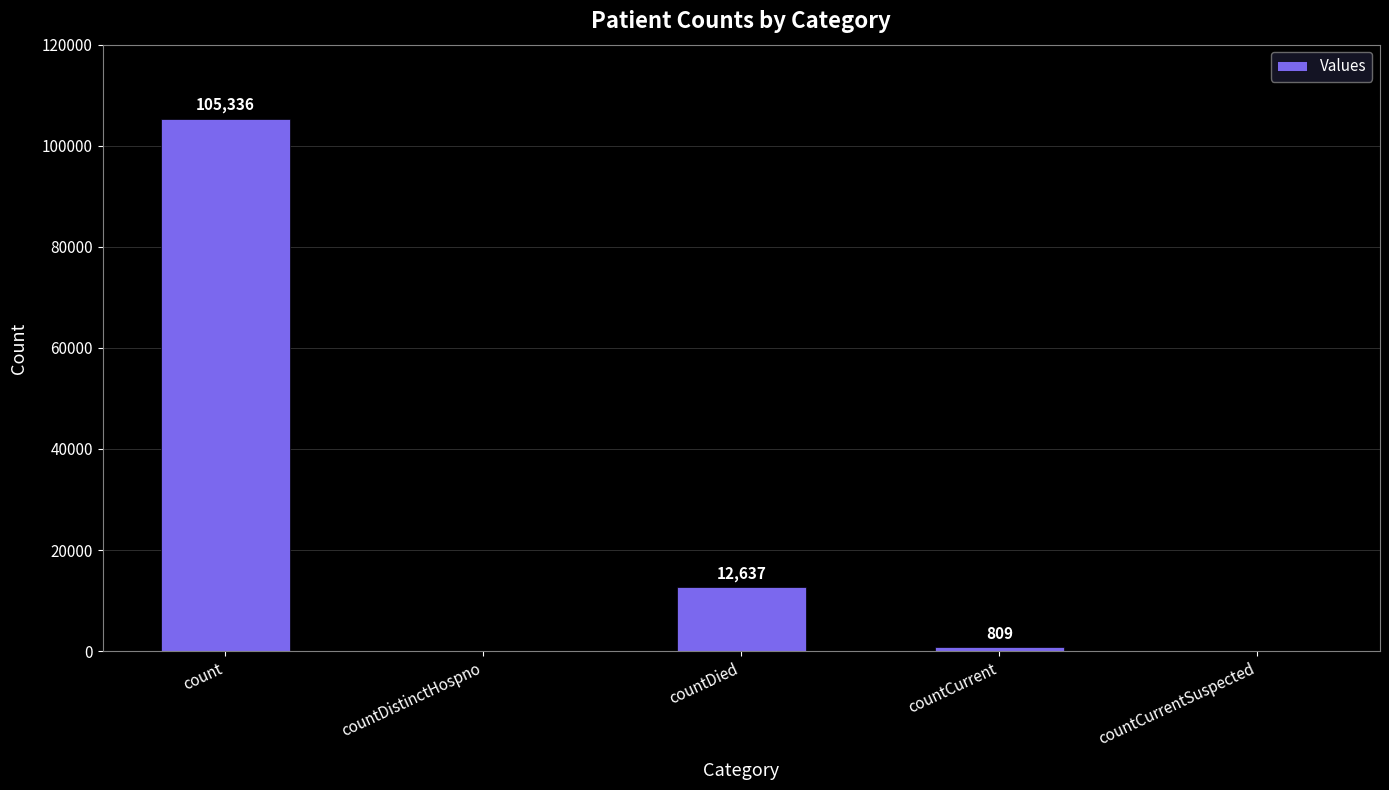

How many series are shown in this chart?

1